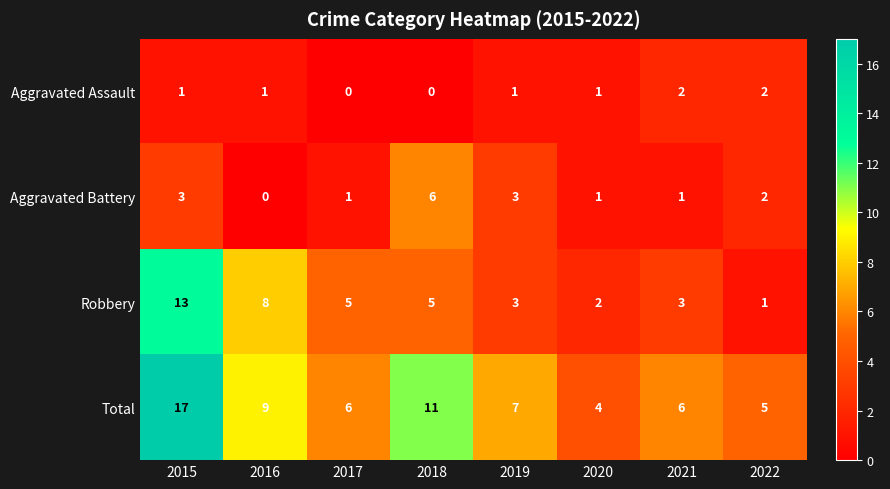

Which category has the highest value across all series?

2015